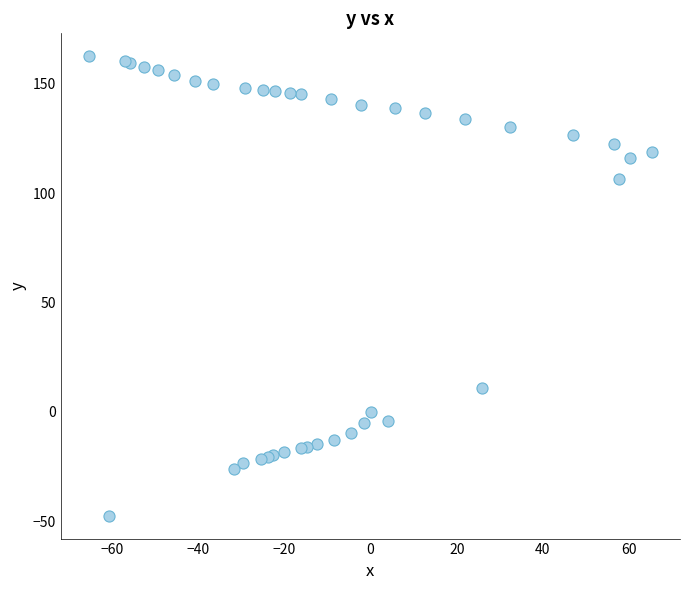

What Y value in the scatter plot is closest to 57?

10.9